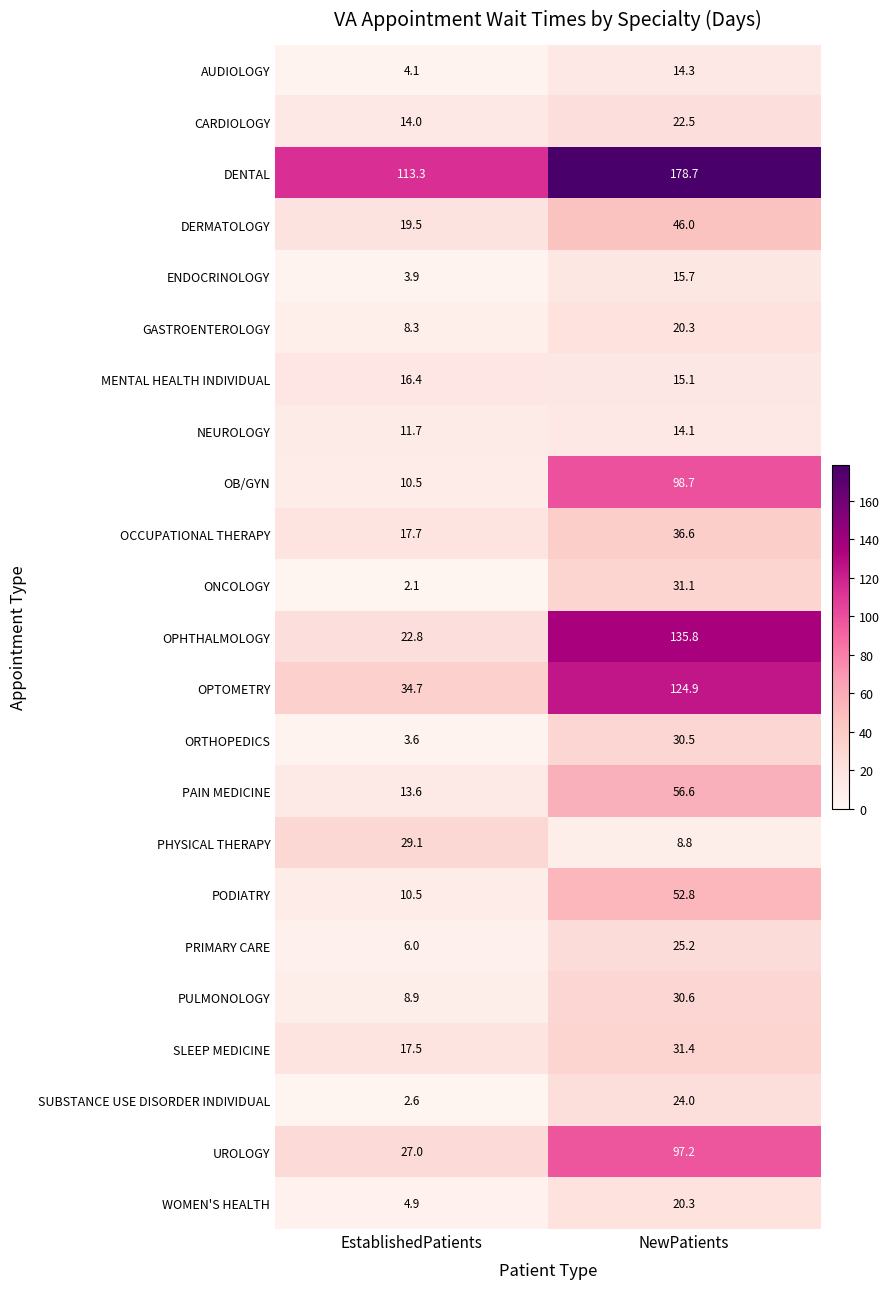

True or false: PRIMARY CARE has a value of 25.2 at NewPatients.

True